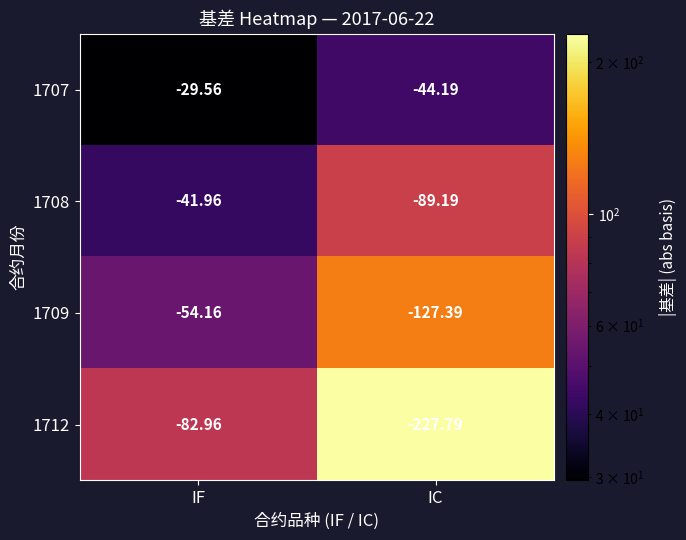

Rank the series by their maximum value, from highest to lowest.

1707, 1708, 1709, 1712